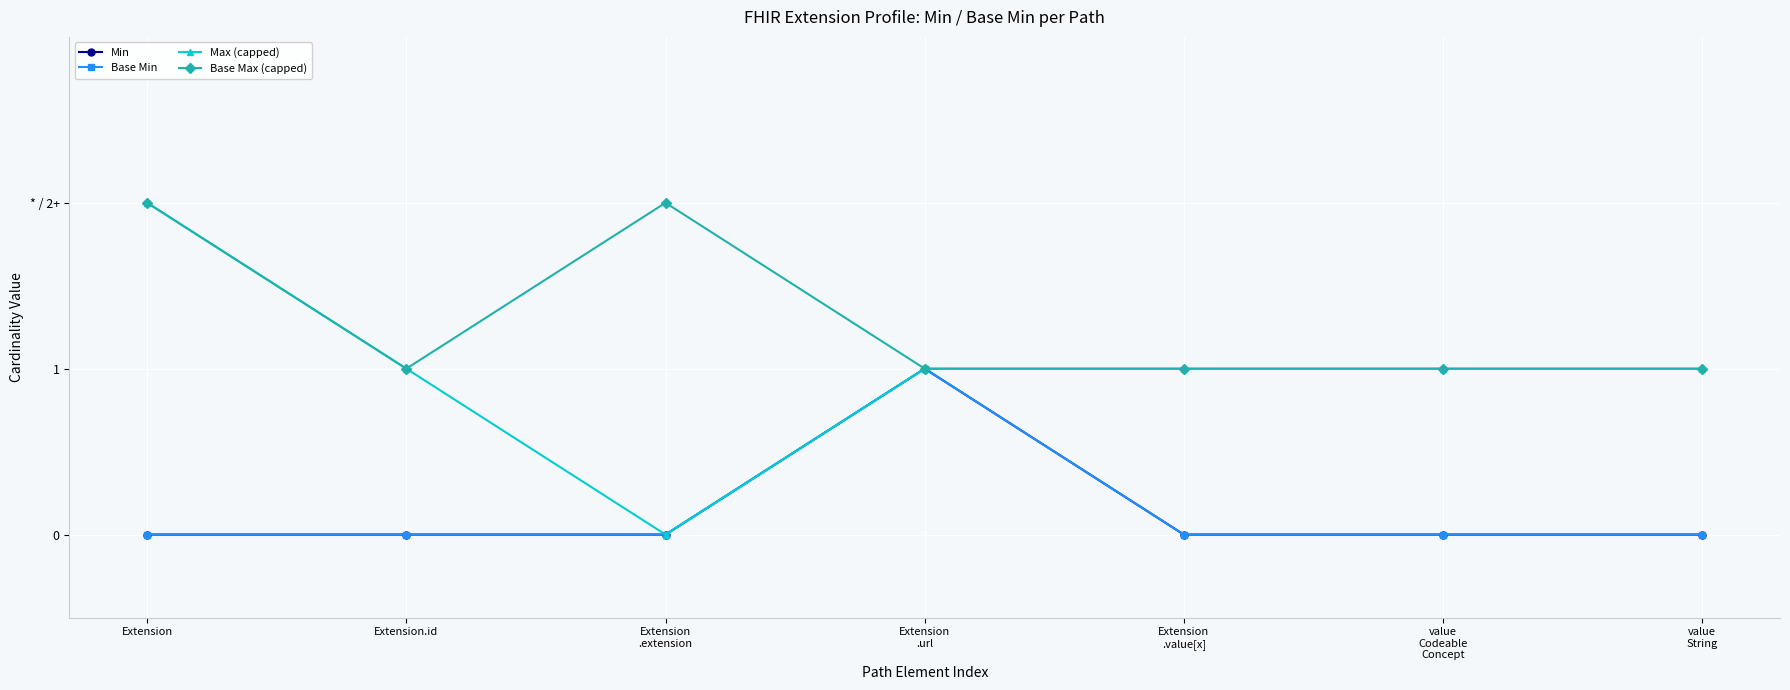

Is it true that Min equals 1 at Extension
.url?

True